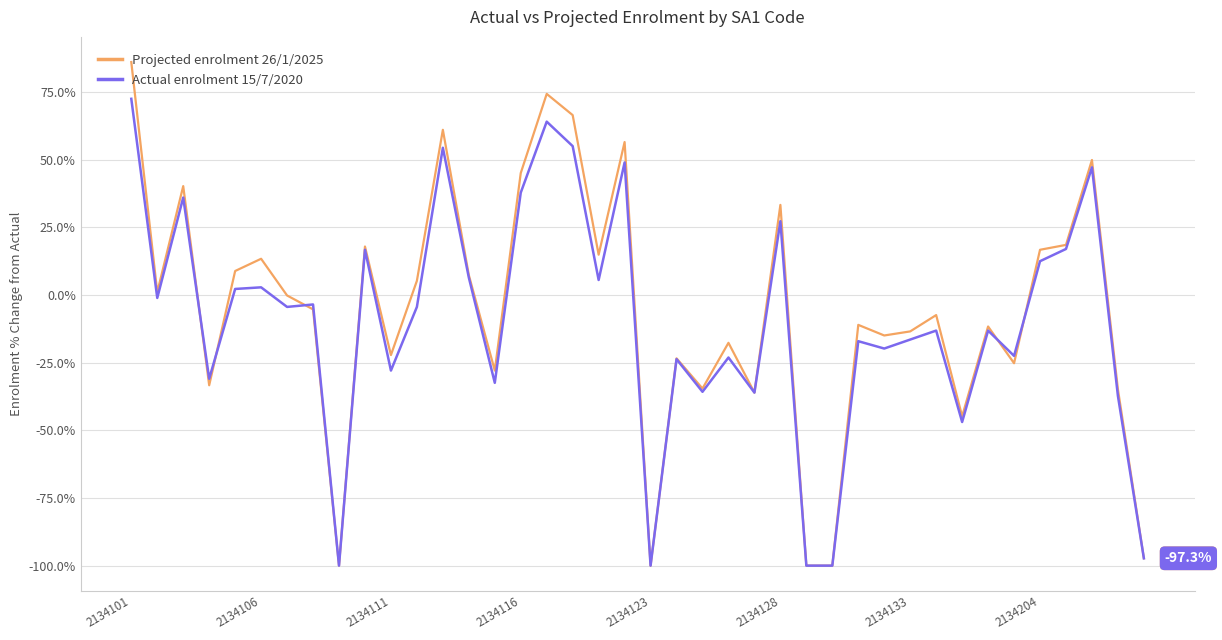

What is the difference between the maximum and second lowest values in the Actual enrolment 15/7/2020 series?

172.5